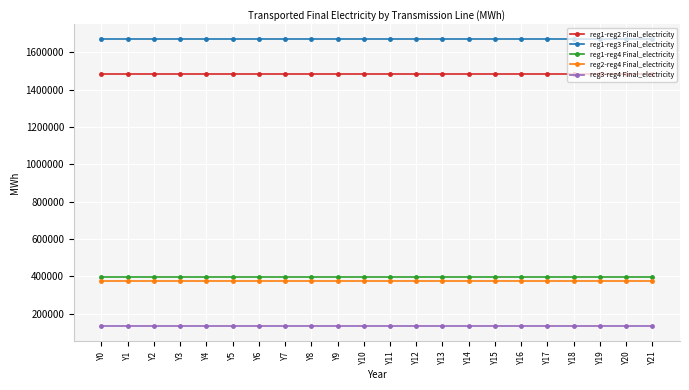

True or false: reg3-reg4 Final_electricity and reg2-reg4 Final_electricity intersect in this chart.

False